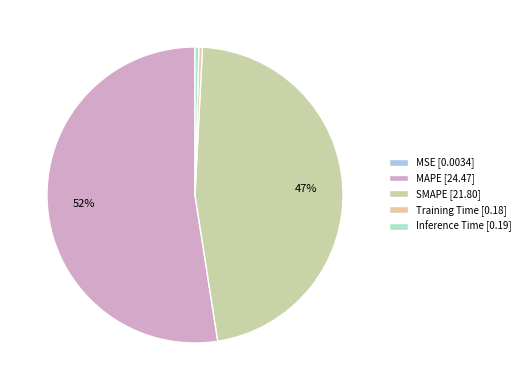

Which category has the smallest portion of the pie?

MSE